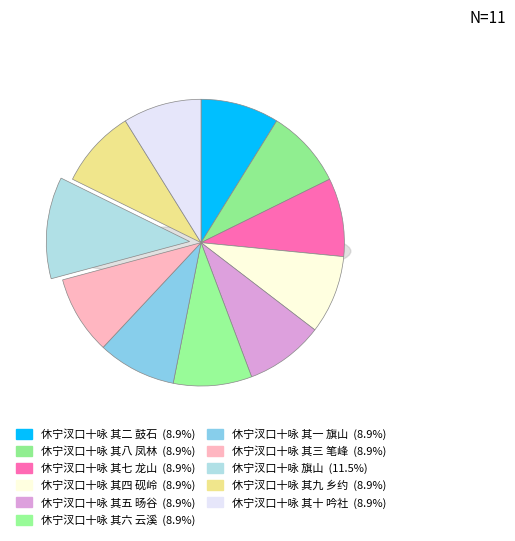

To the nearest percent, what is the average slice percentage?

9%